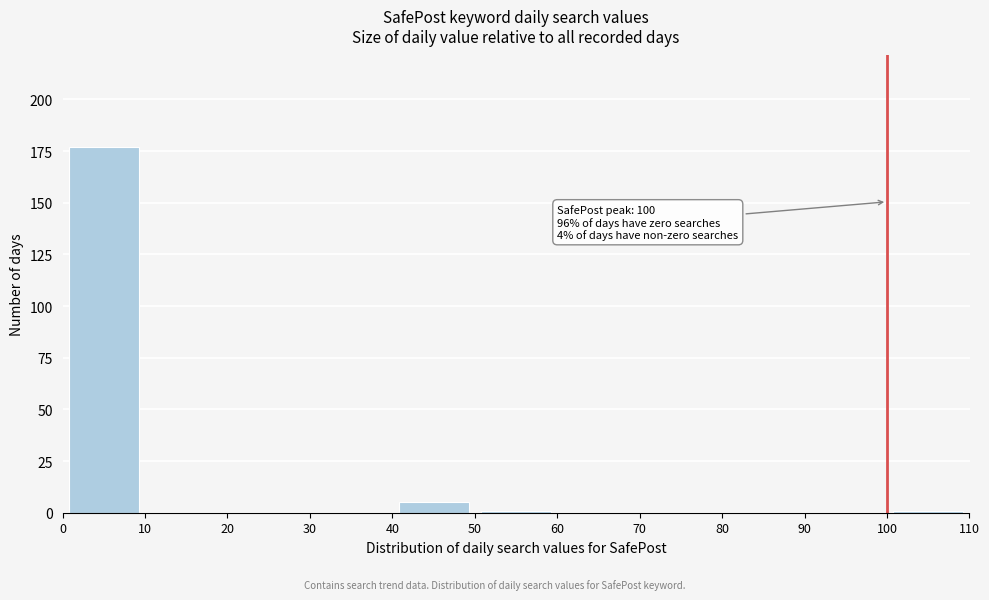

Over which range of the x-axis is the bar tallest?

0 to 10